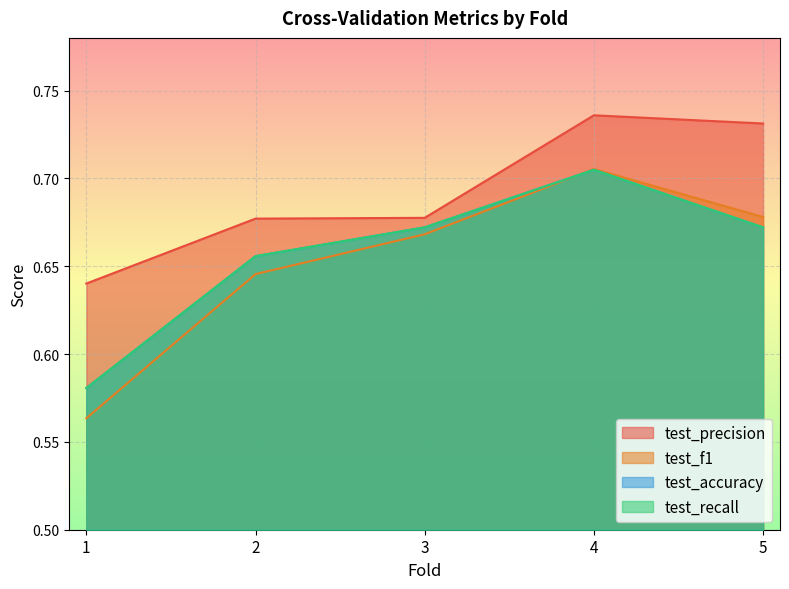

What is the minimum value for test_precision?

0.6